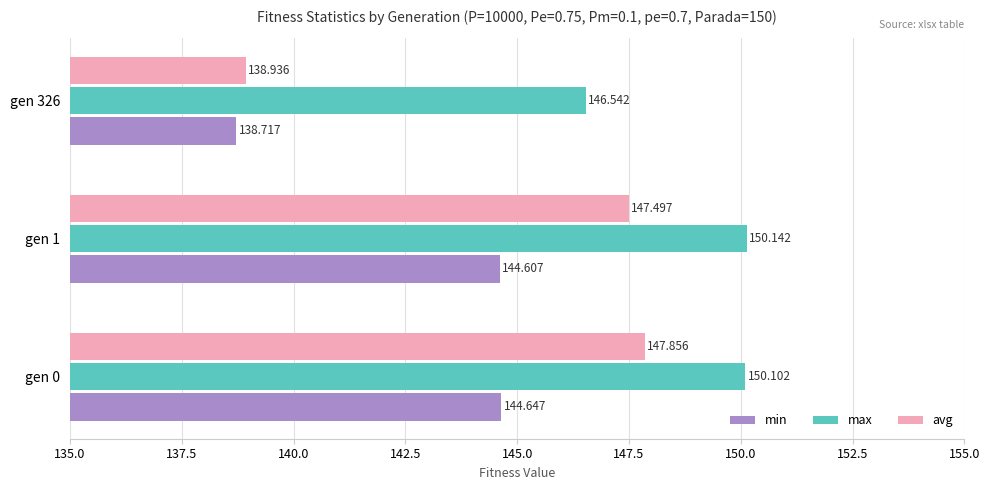

At which label does max reach its peak?

gen 1